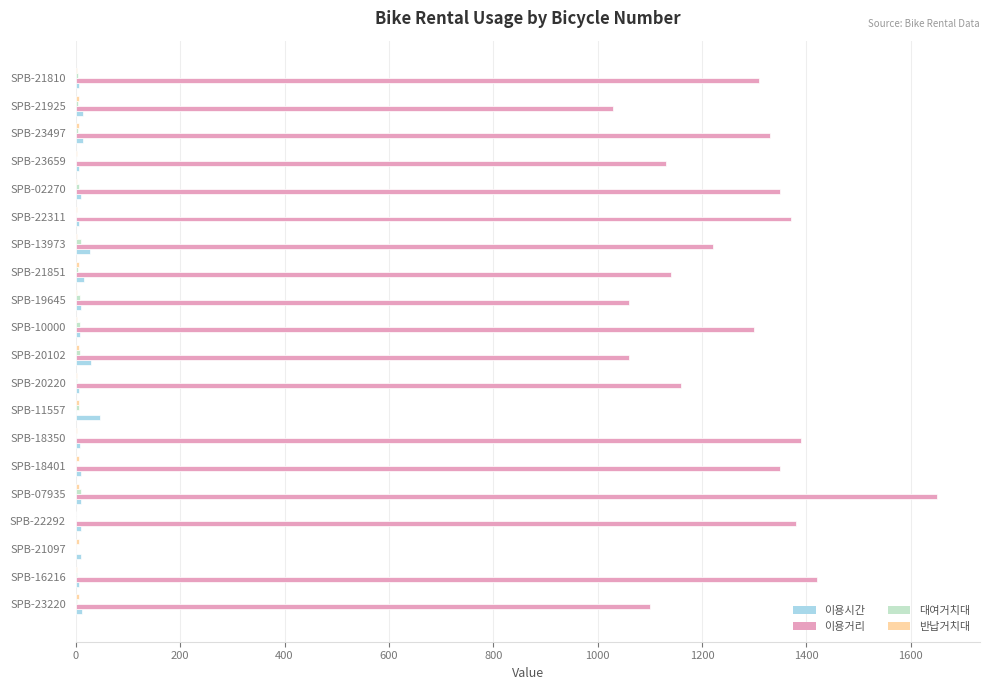

At which category is the sum across all series the highest?

SPB-07935